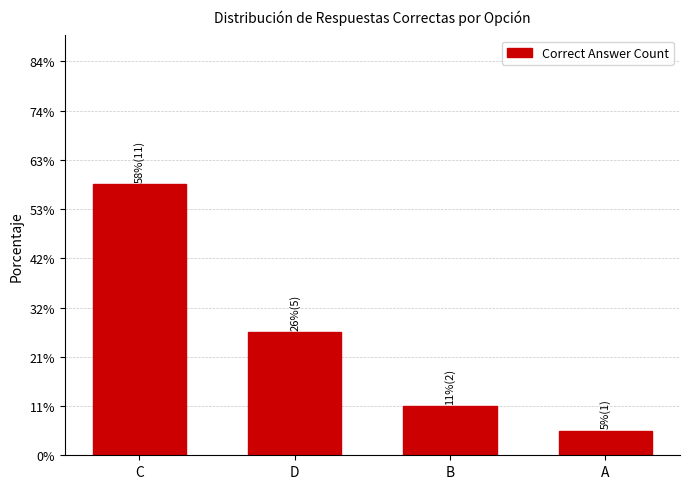

Are the bars horizontal?

No